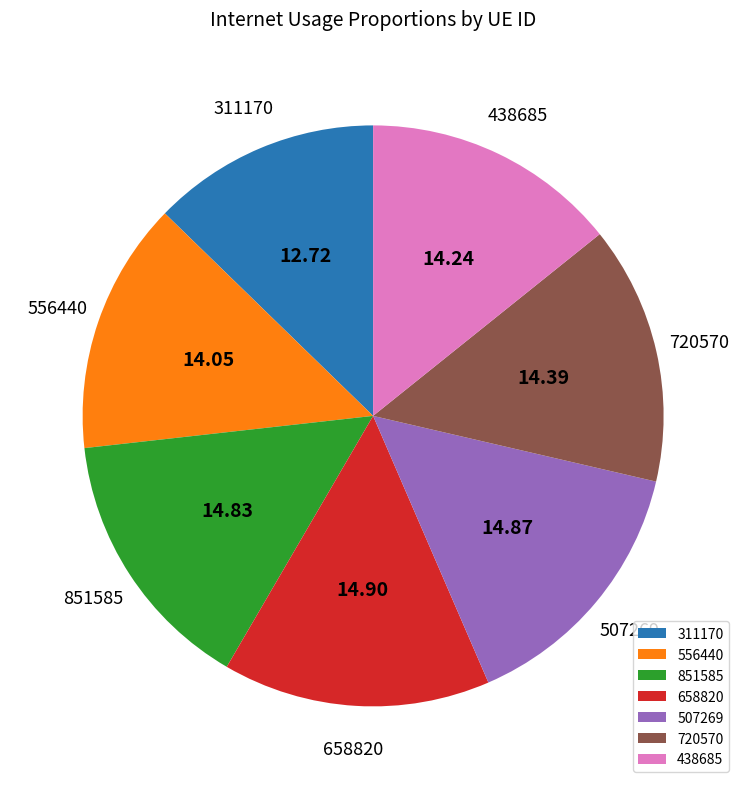

Which has a higher value, 851585 or 311170?

851585